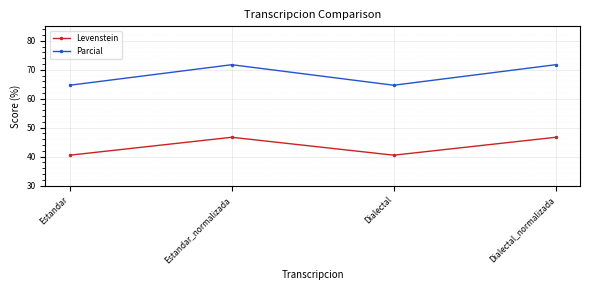

What is the label of the 3rd point from the right?

Estandar_normalizada